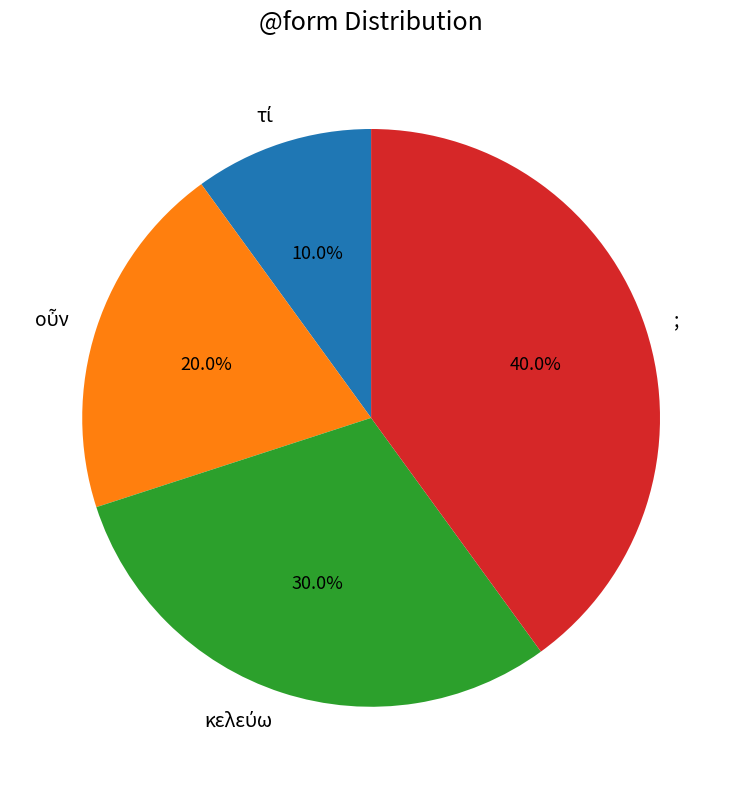

Which slice is the largest?

;